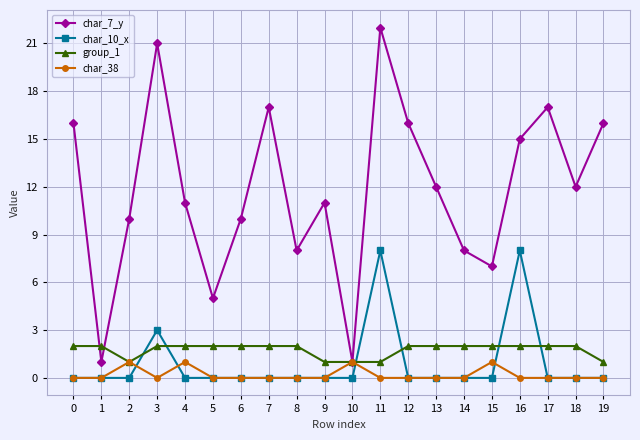

Which category has the highest value across all series?

11